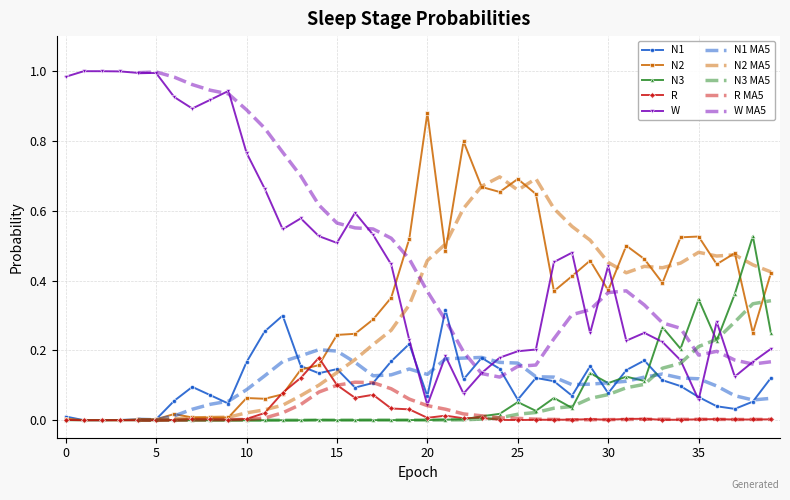

Is the value of W at 35 greater than the value of N2 at 38?

No